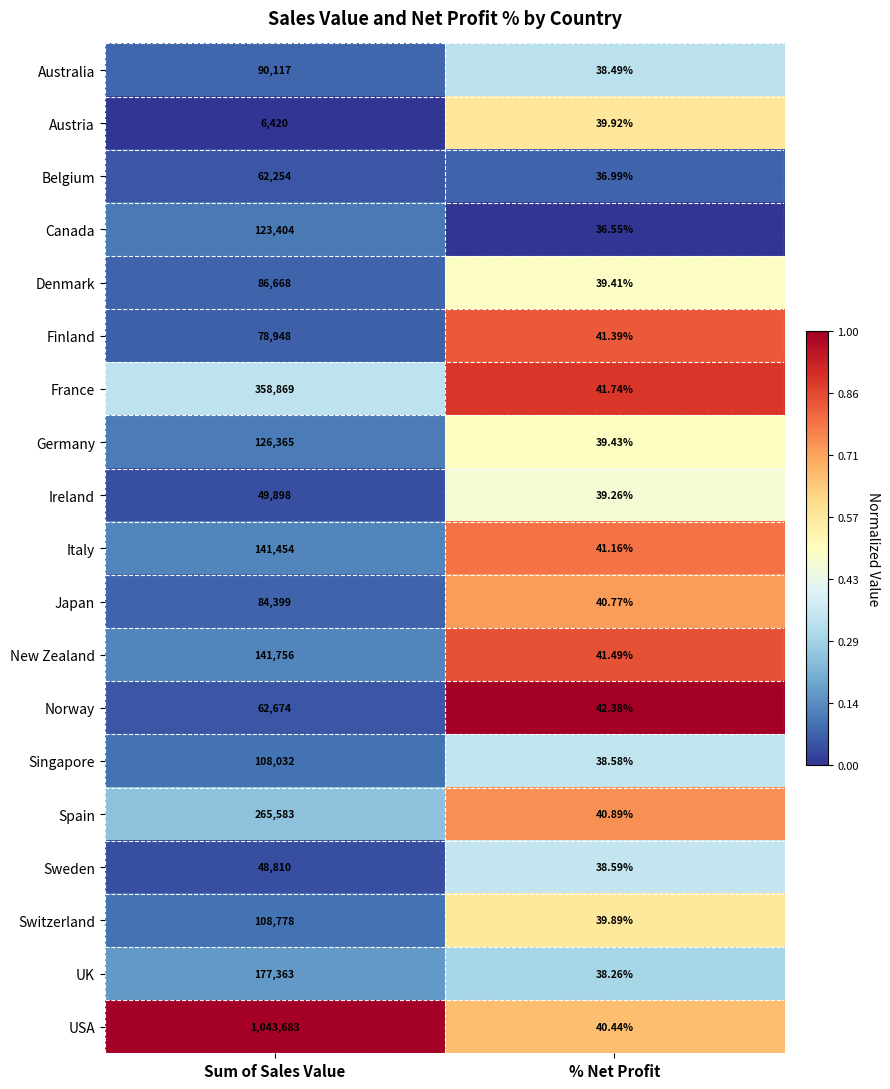

Rank the series at Sum of Sales Value from lowest to highest value.

Austria, Sweden, Ireland, Belgium, Norway, Finland, Japan, Denmark, Australia, Singapore, Switzerland, Canada, Germany, Italy, New Zealand, UK, Spain, France, USA